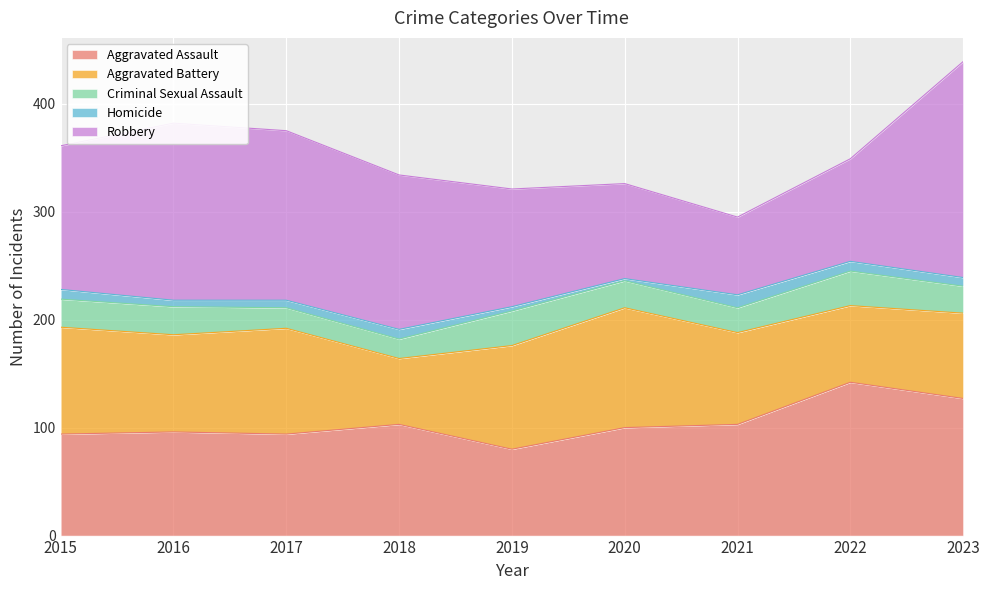

Where do Aggravated Assault and Robbery first cross each other?

2019 and 2020